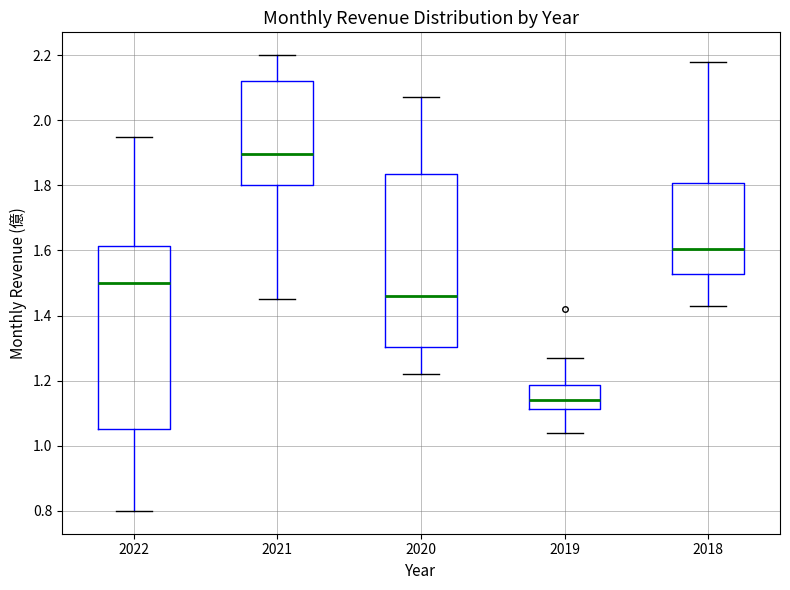

Where is the upper edge of the box at x = 2021 on the y-axis? The values are not printed on the chart, so give them approximately, as read against the axis.

2.12